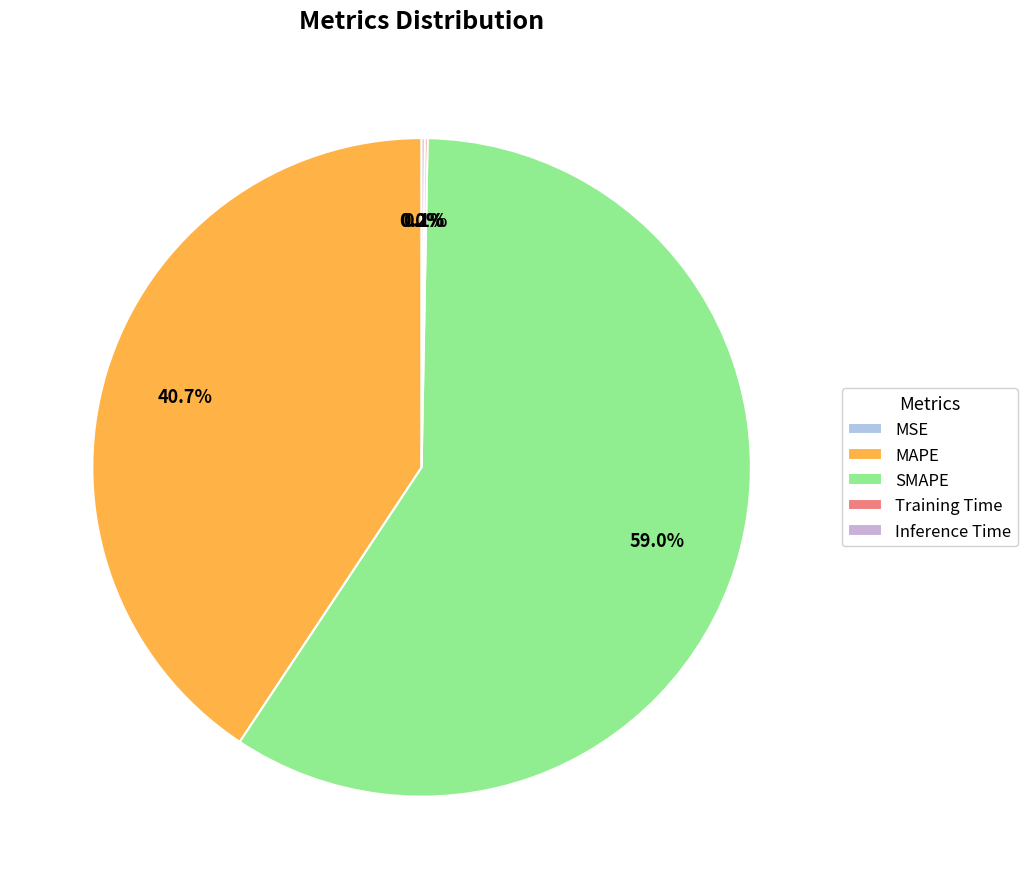

Is there a majority slice in this chart?

Yes